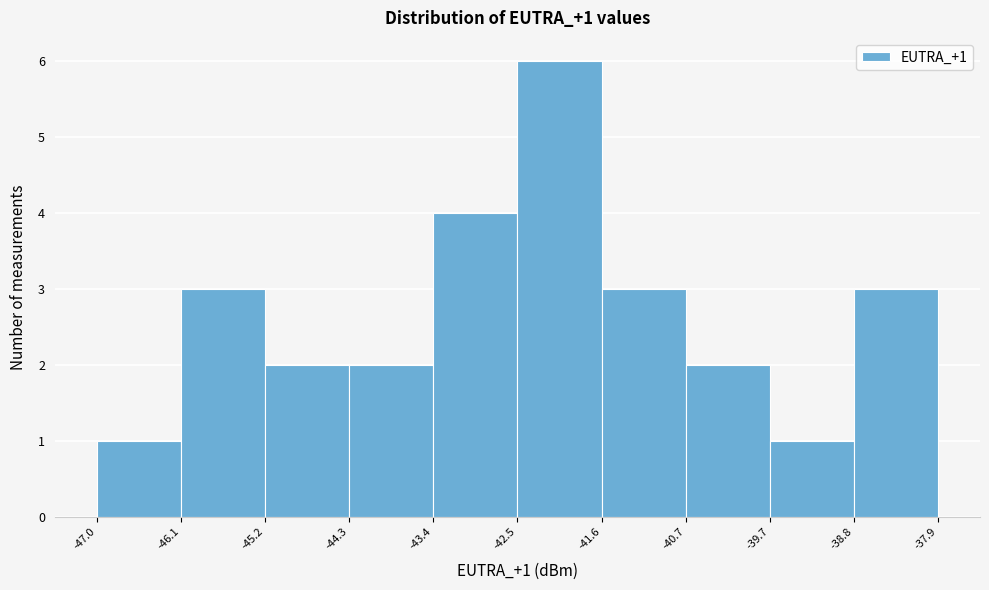

Over which range of the x-axis is the bar tallest?

-42.5 to -41.6